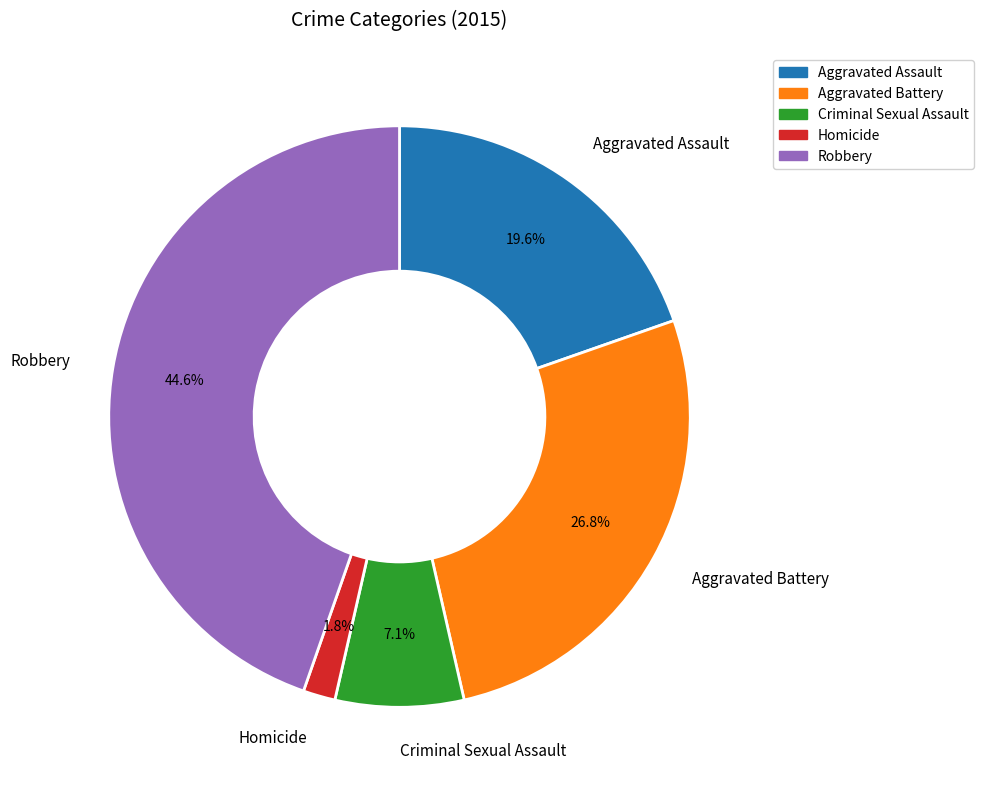

To the nearest percent, what is the combined percentage of Aggravated Battery and Homicide?

29%